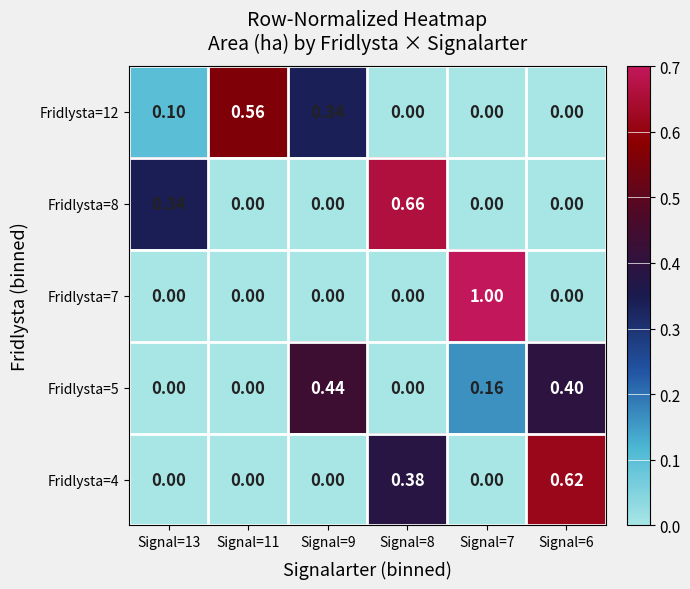

Between Signal=8 and Signal=6, which is larger?

Signal=8